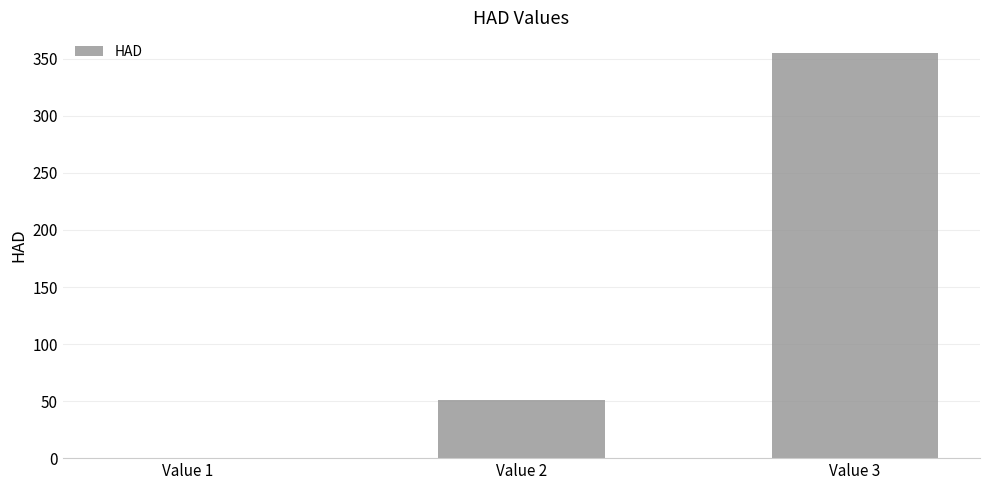

What is the change in value from Value 1 to Value 3?

+355.3